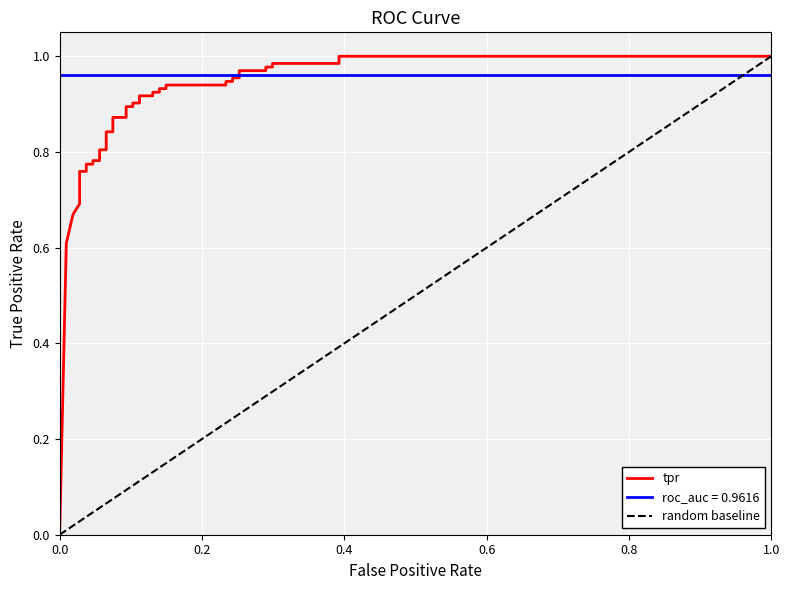

Reading left to right, what are all the values shown in this chart?

0.0	0.6	0.7	0.7	0.8	0.8	0.8	0.8	0.8	0.8	0.8	0.8	0.8	0.8	0.9	0.9	0.9	0.9	0.9	0.9	0.9	0.9	0.9	0.9	0.9	0.9	0.9	0.9	0.9	0.9	1.0	1.0	1.0	1.0	1.0	1.0	1.0	1.0	1.0	1.0